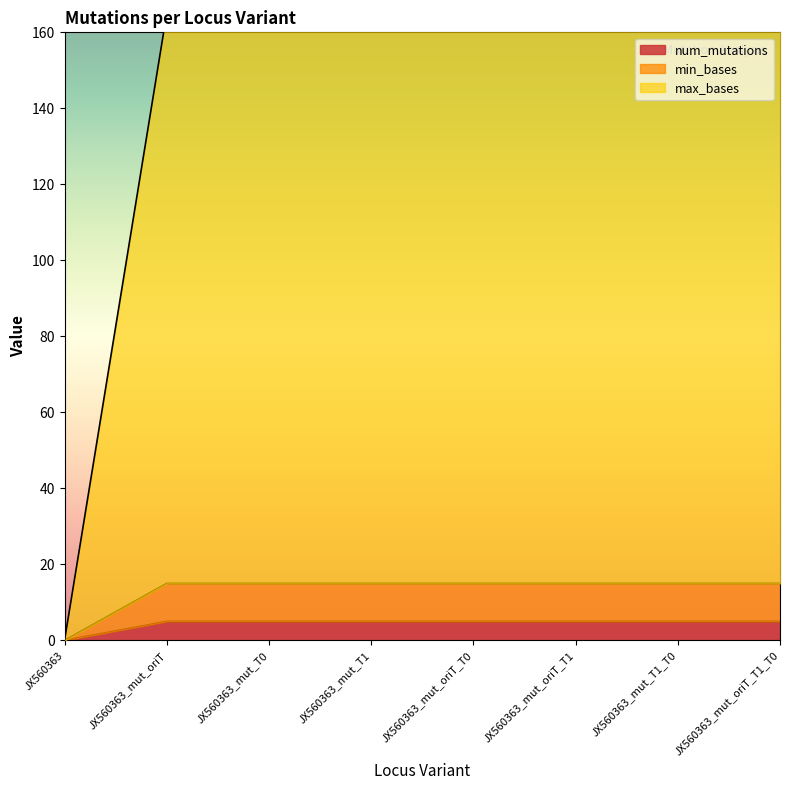

What are all the series names shown in the legend?

num_mutations, min_bases, max_bases